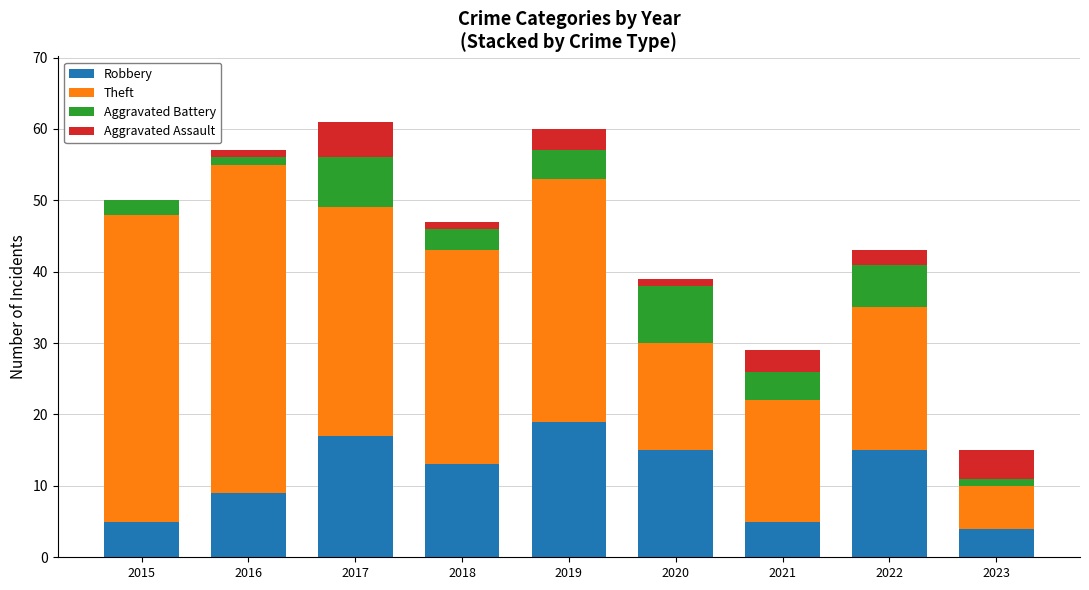

Which category has the highest value in the Robbery series?

2019